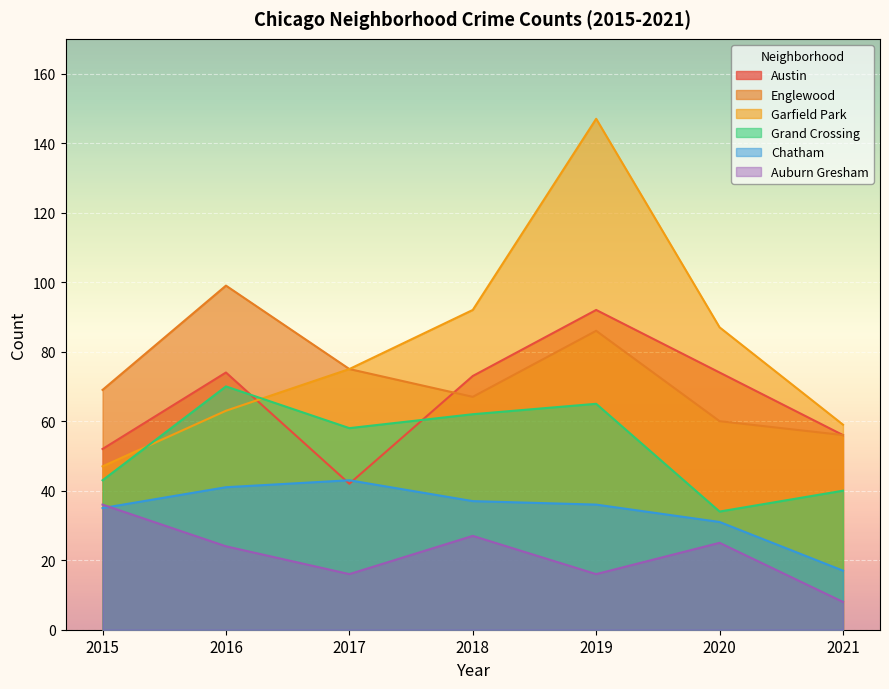

Rank the series at 2016 from lowest to highest value.

Auburn Gresham, Chatham, Garfield Park, Grand Crossing, Austin, Englewood